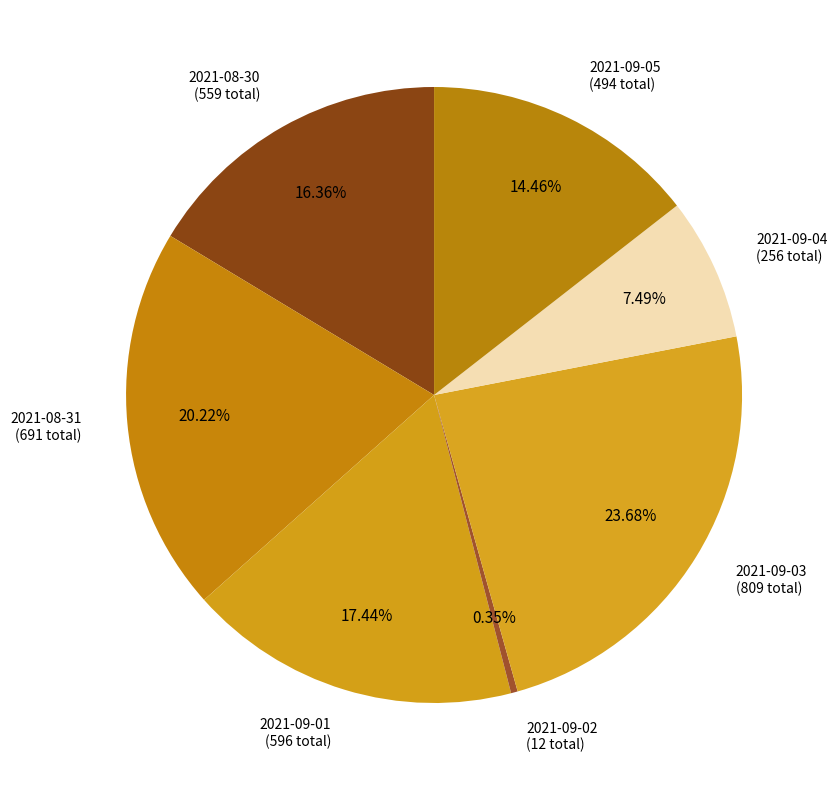

What is the smallest slice in the pie chart?

2021-09-02